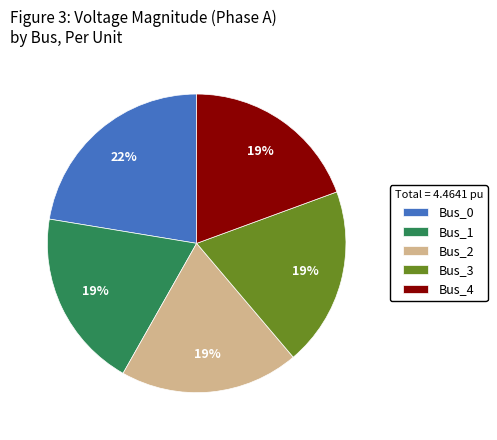

How many segments does this pie chart have?

5